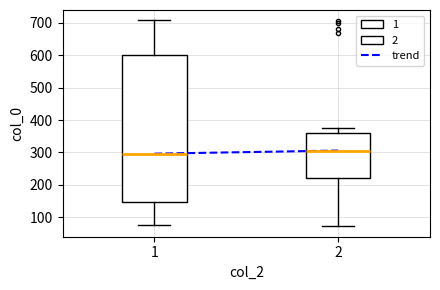

Where is the lower edge of the box at x = 1 on the y-axis? The values are not printed on the chart, so give them approximately, as read against the axis.

150